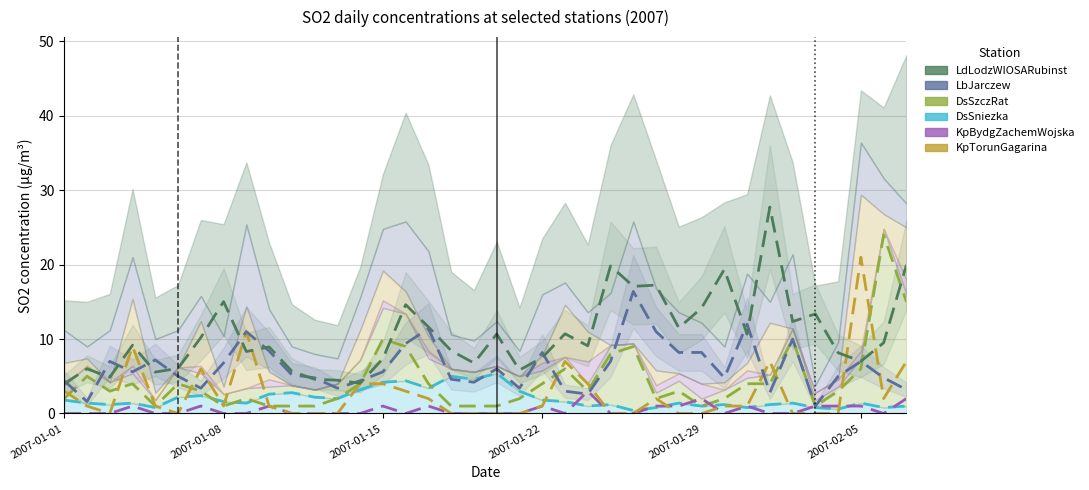

How many categories are shown in the chart?

38